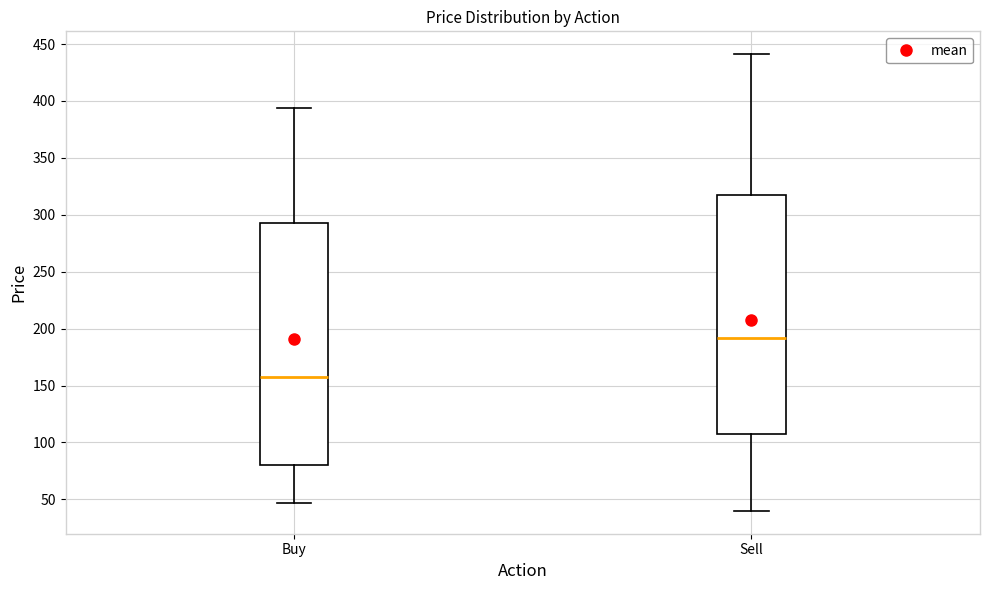

Which box has the lowest median line?

Buy